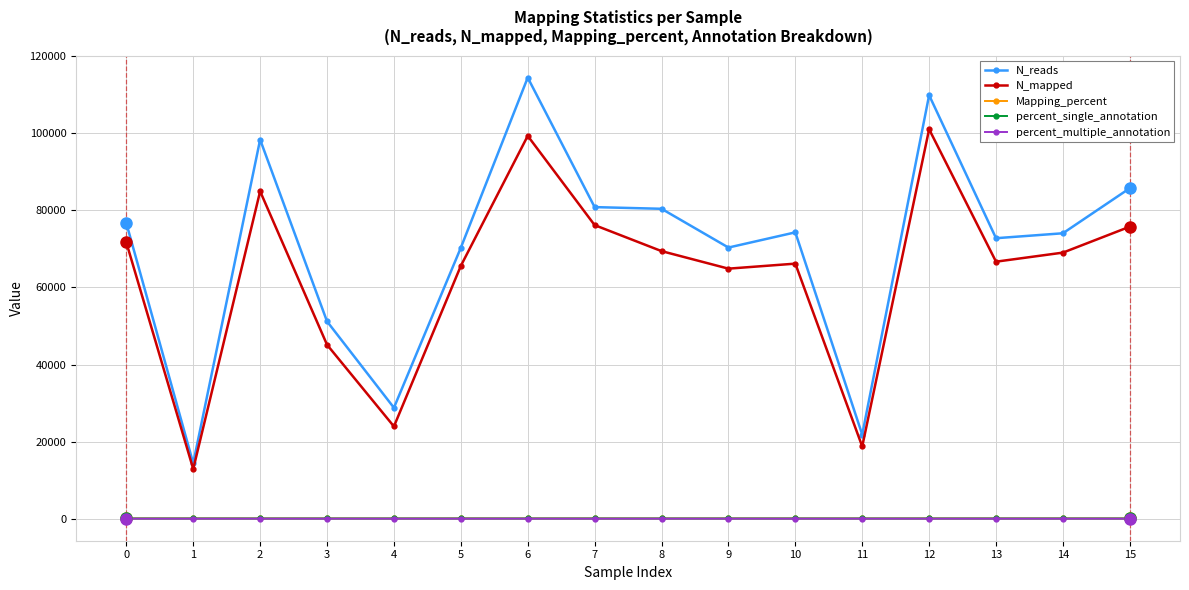

What is the difference between the highest and lowest values at 12?

109851.3